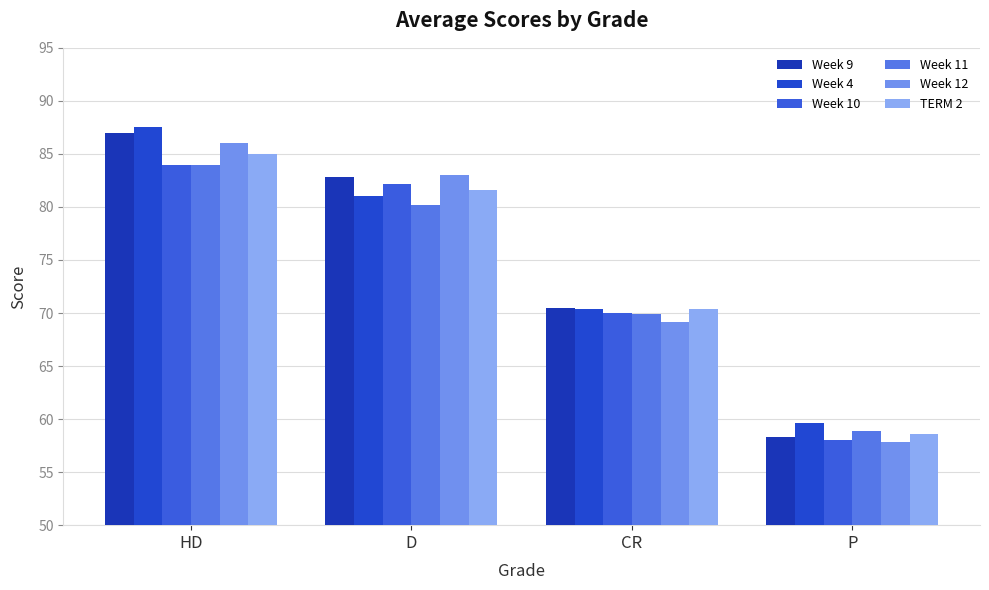

How many bars are there in each group?

6